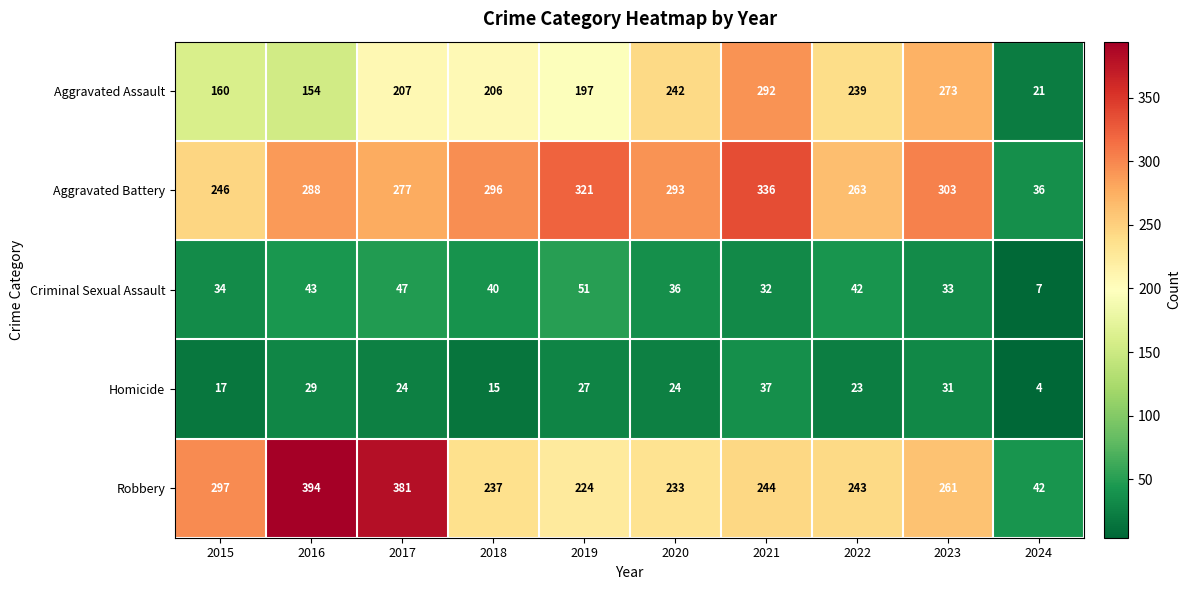

Is it true that Criminal Sexual Assault equals 42 at 2022?

True